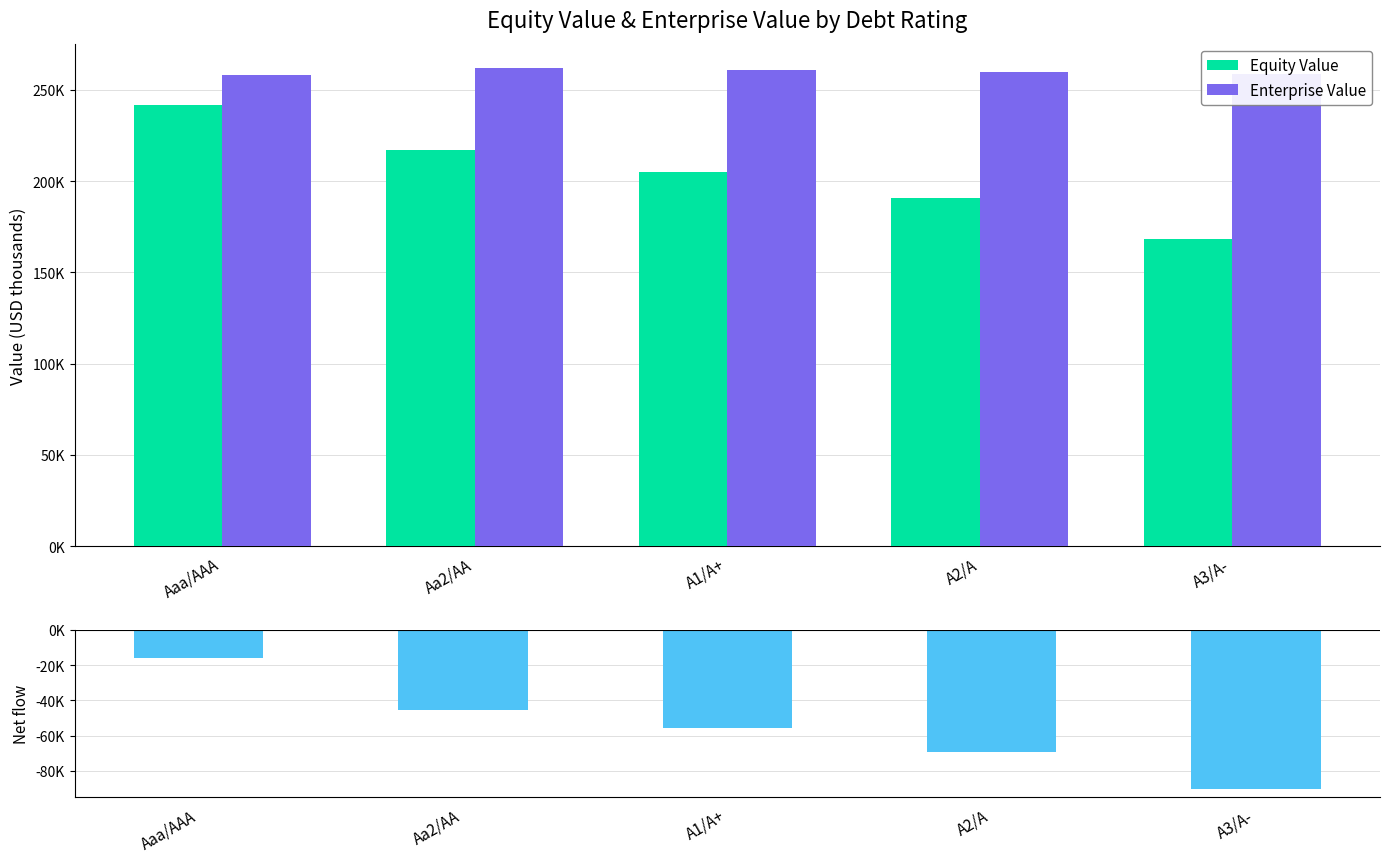

Read the Equity Value value at Aaa/AAA.

241887.4